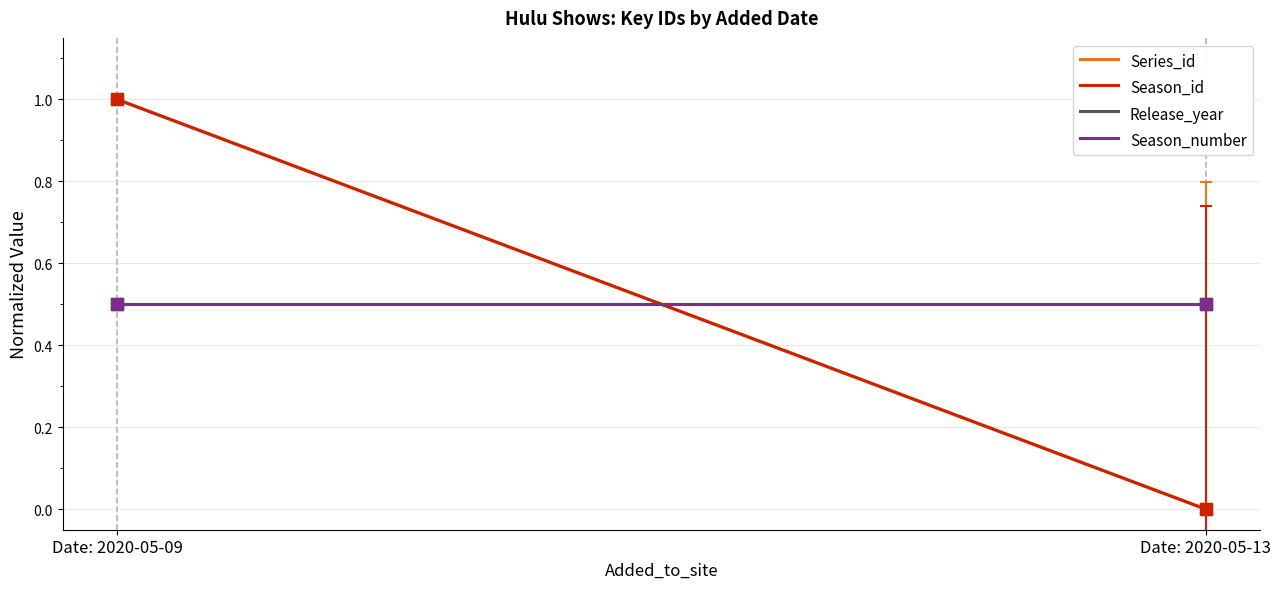

How many lines are shown in the chart?

4